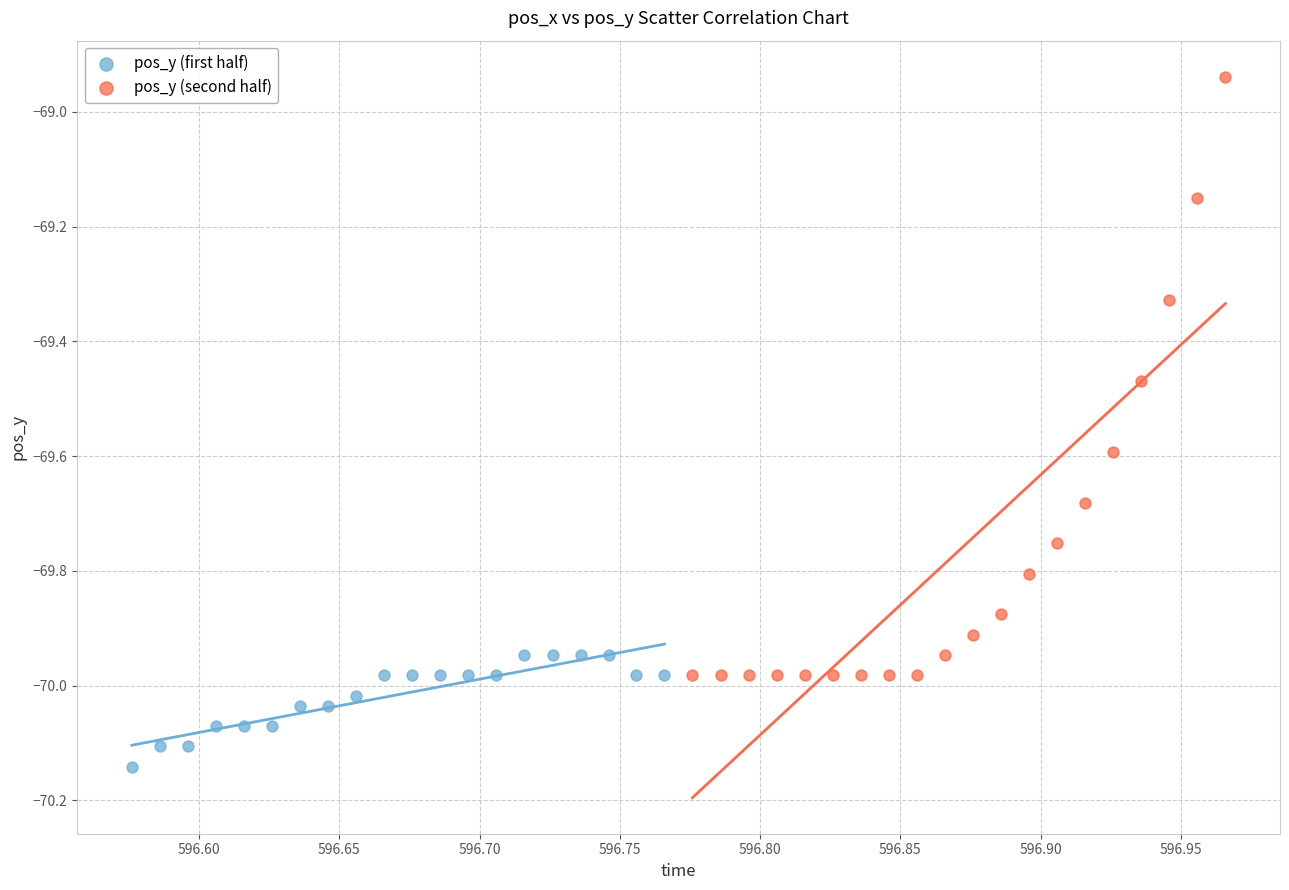

Which series has the widest spread of Y values?

pos_y (second half)